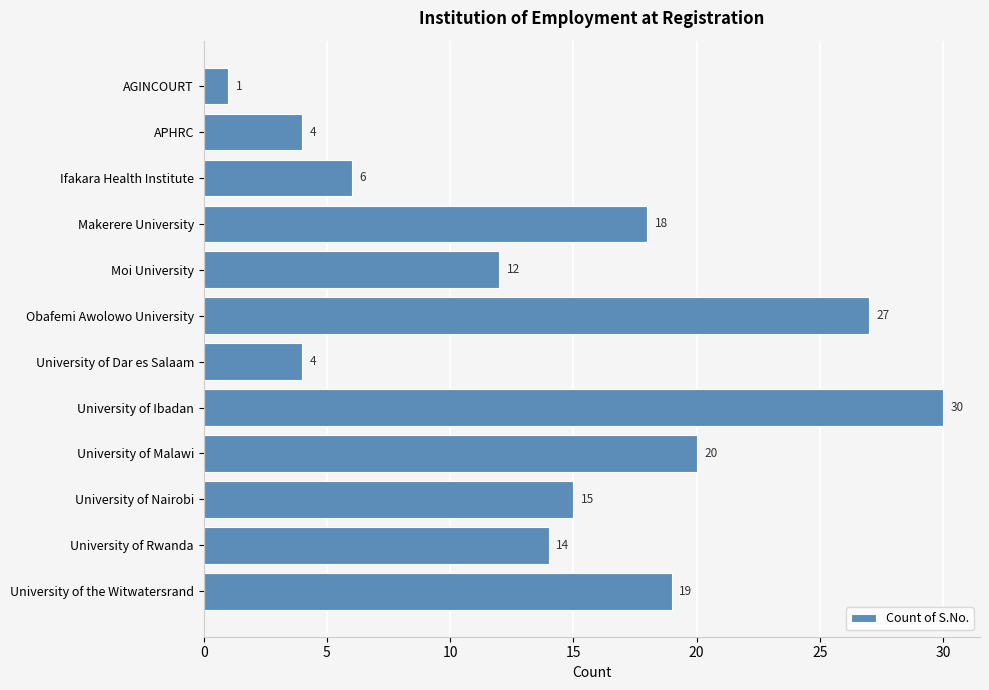

What is the difference between the second highest and second lowest values?

23